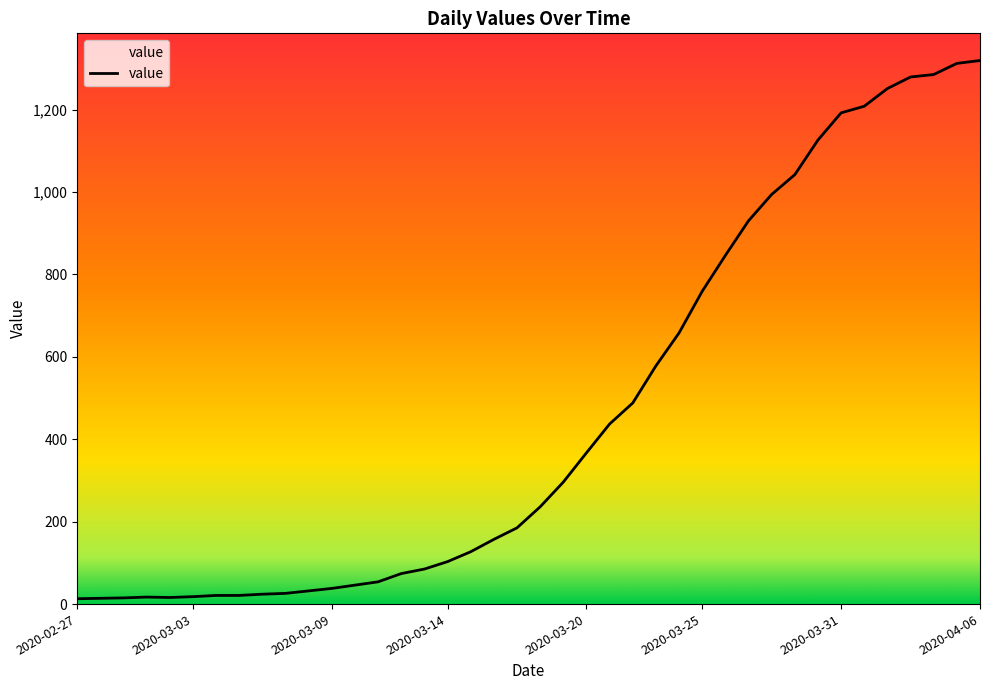

What is the difference between the second highest and minimum values?

1299